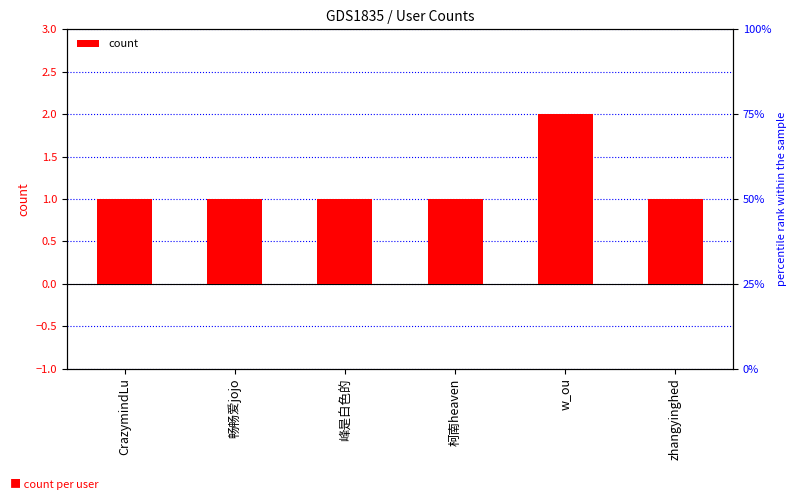

What is the sum of the values at CrazymindLu and w_ou?

3